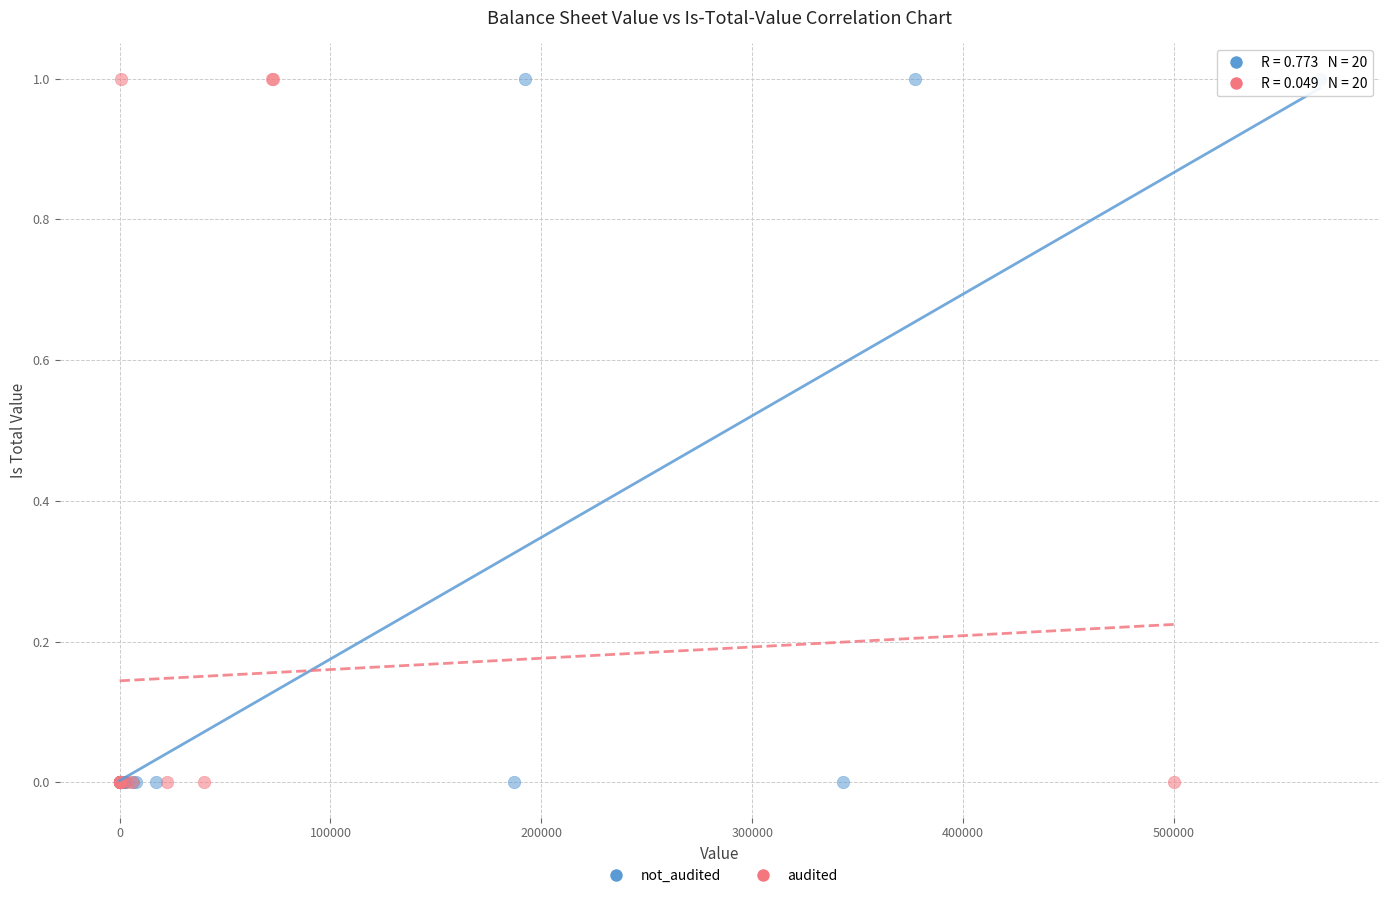

What are all the series names shown in the legend?

not_audited, audited